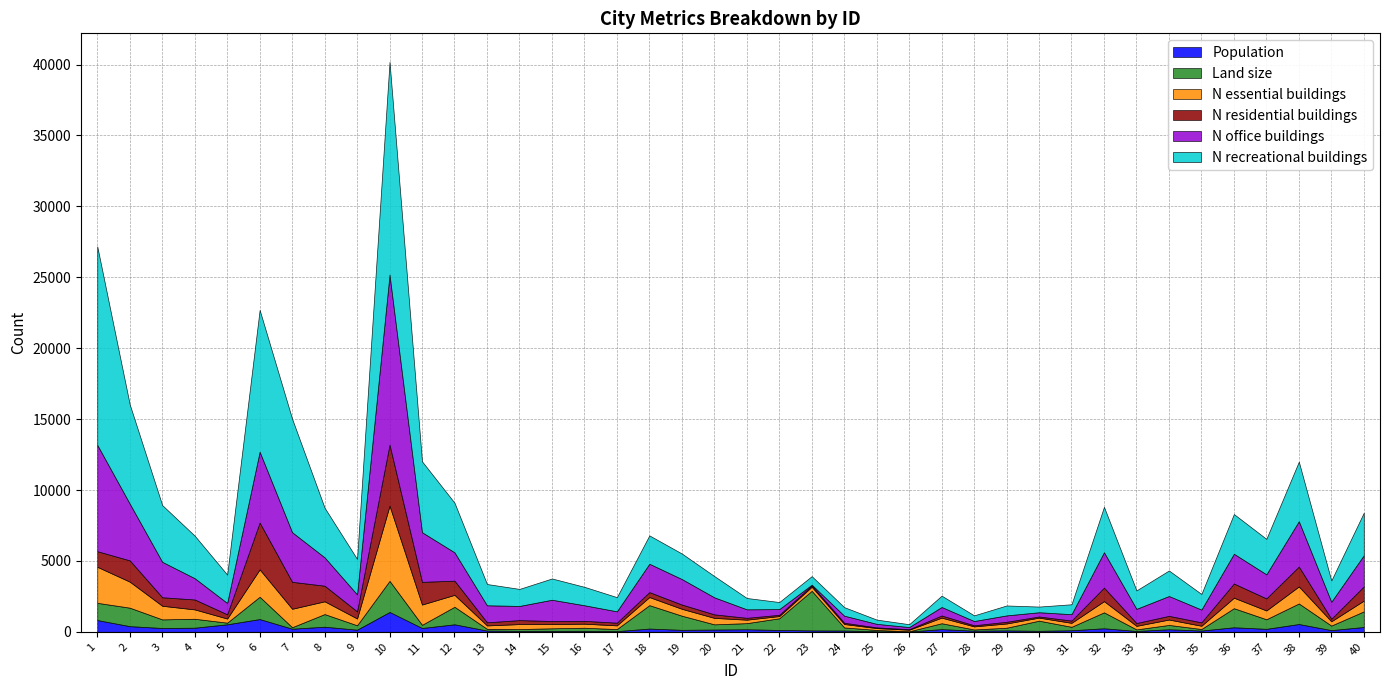

At which category does N office buildings reach its first local peak?

6